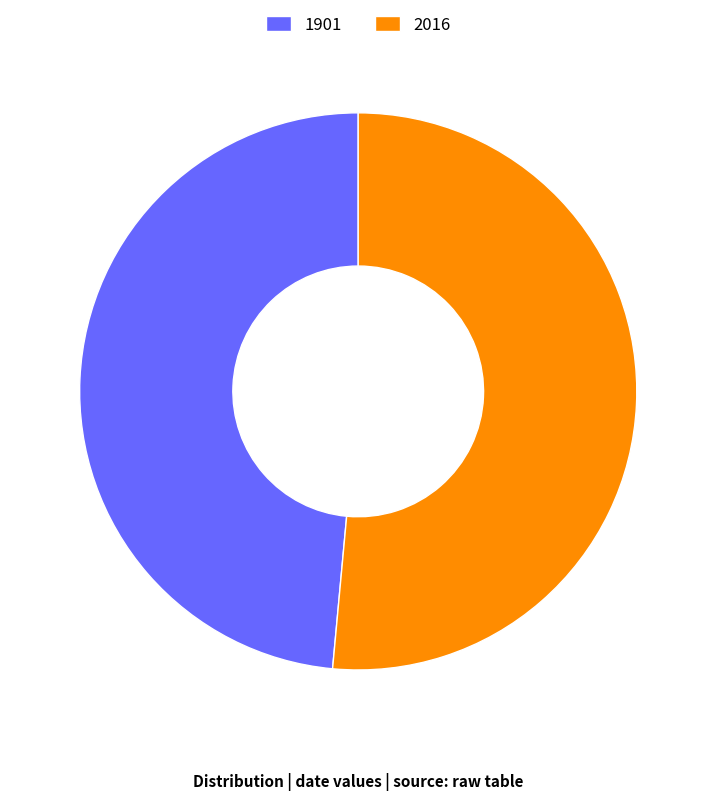

Combined, do 2016 and 1901 account for over 50%?

Yes